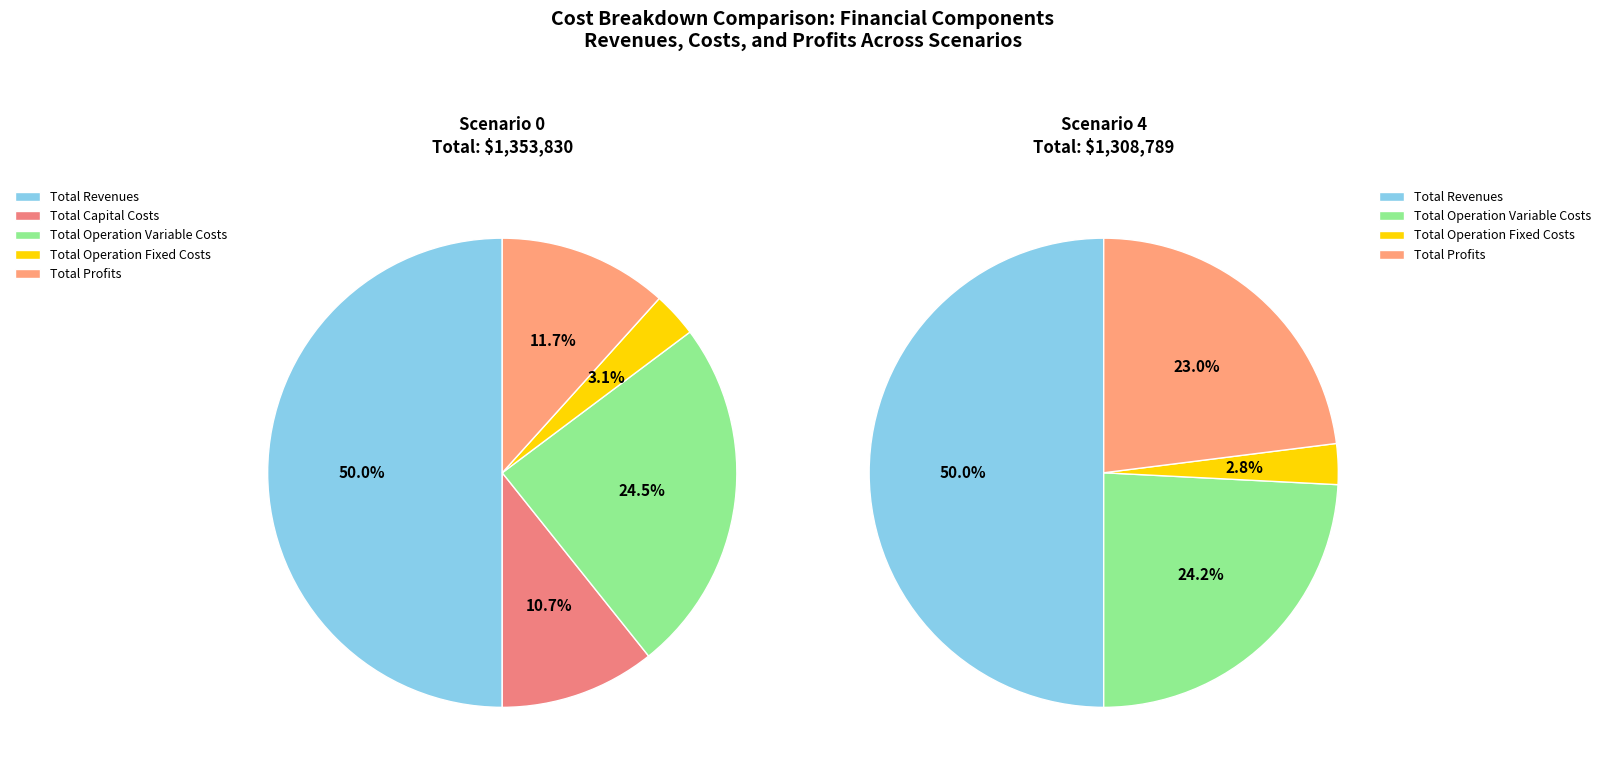

How many segments does this pie chart have?

5